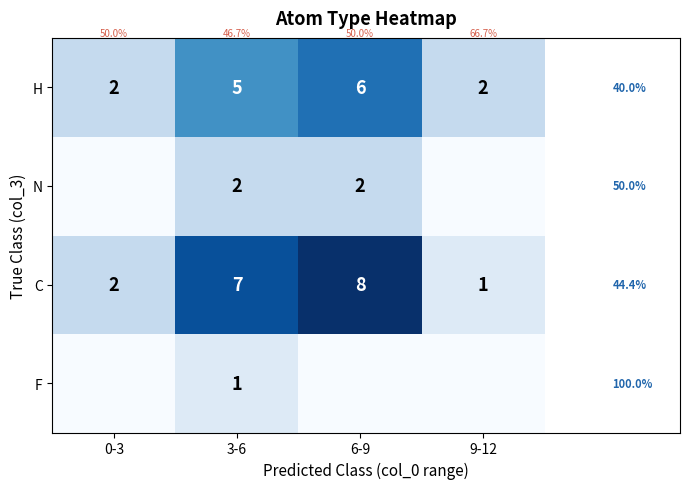

At which label is C closest to 4?

0-3